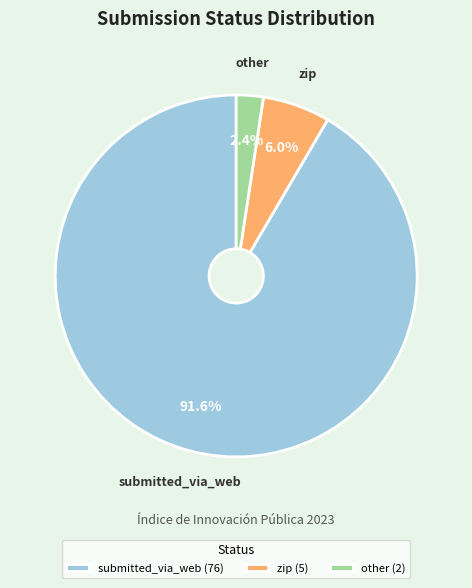

Is the sum of zip and other greater than half?

No